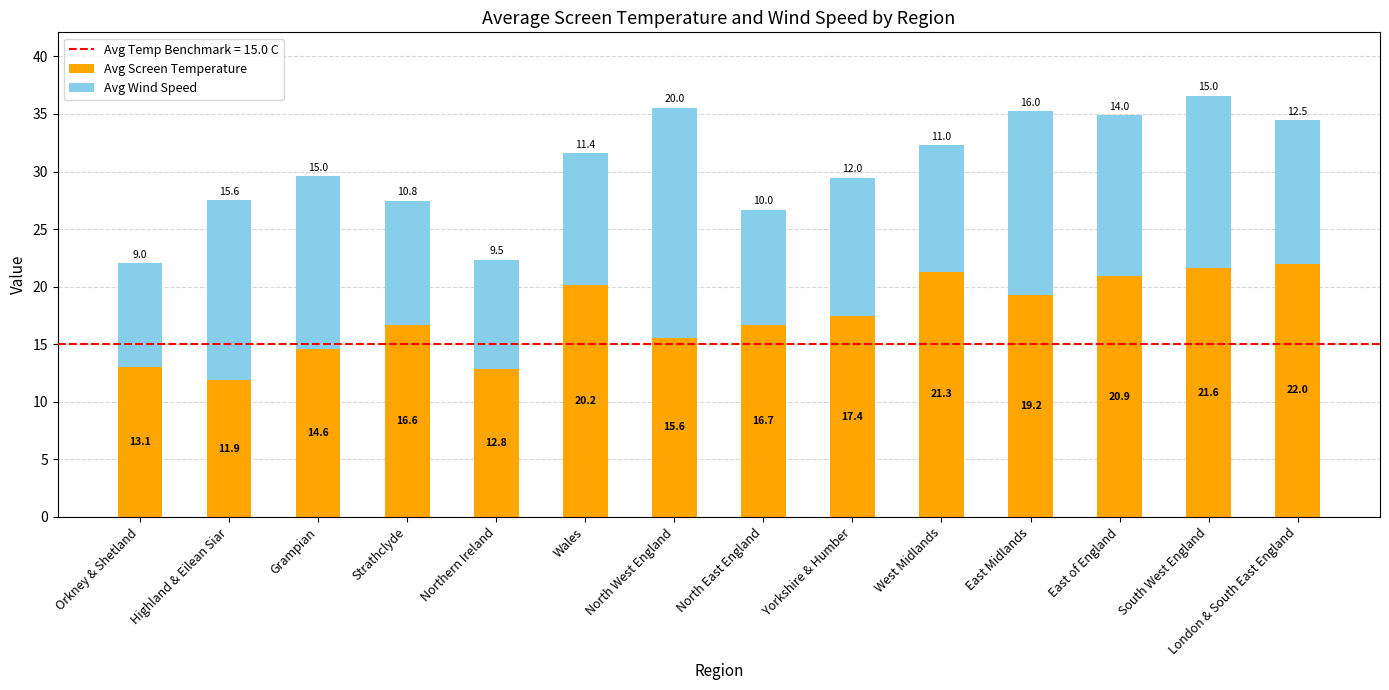

Rank the categories by Avg Screen Temperature value from lowest to highest.

Highland & Eilean Siar, Northern Ireland, Orkney & Shetland, Grampian, North West England, Strathclyde, North East England, Yorkshire & Humber, East Midlands, Wales, East of England, West Midlands, South West England, London & South East England